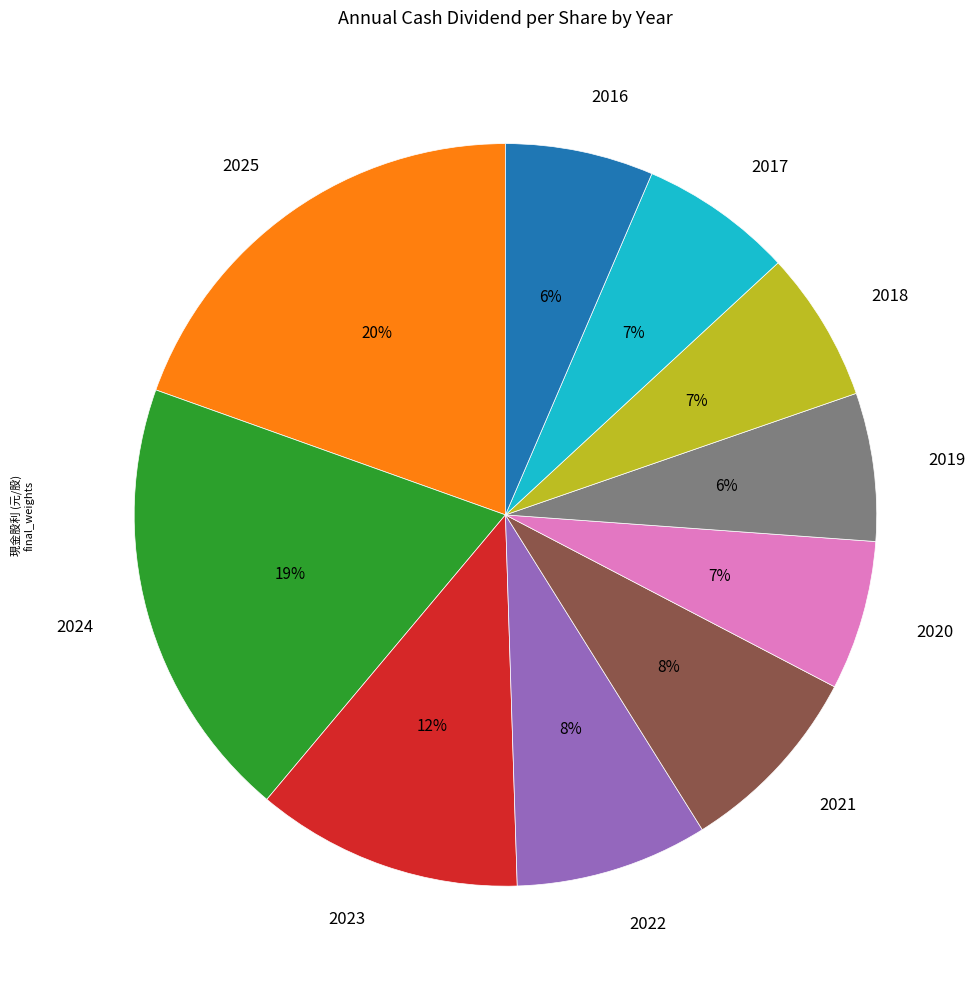

True or false: 2023 accounts for 12% of the total.

True